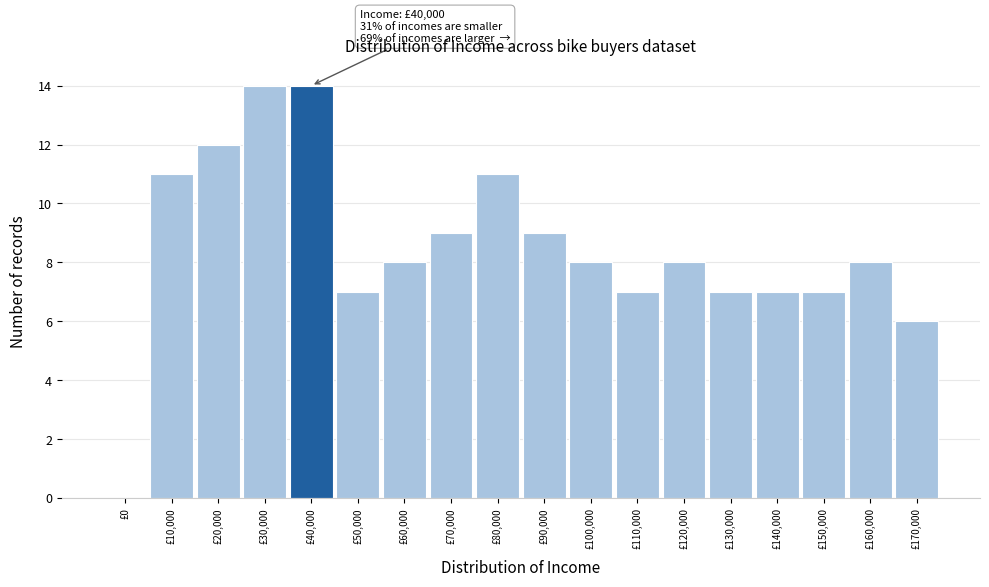

Reading left to right, what are all the values shown in this chart?

£0=0	£10,000=11	£20,000=12	£30,000=14	£40,000=14	£50,000=7	£60,000=8	£70,000=9	£80,000=11	£90,000=9	£100,000=8	£110,000=7	£120,000=8	£130,000=7	£140,000=7	£150,000=7	£160,000=8	£170,000=6